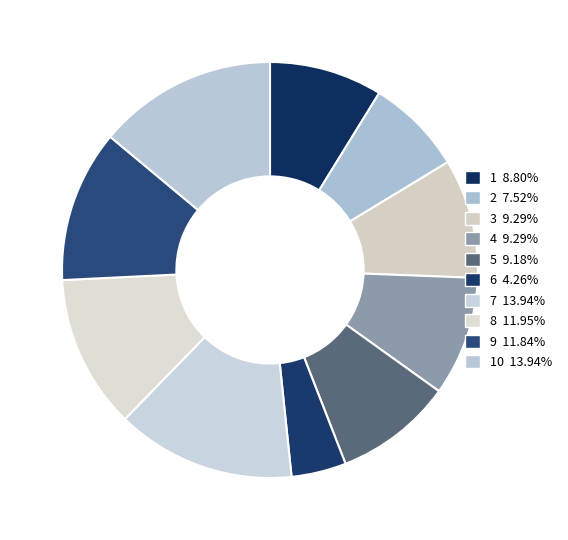

How many slices are in this pie chart?

10